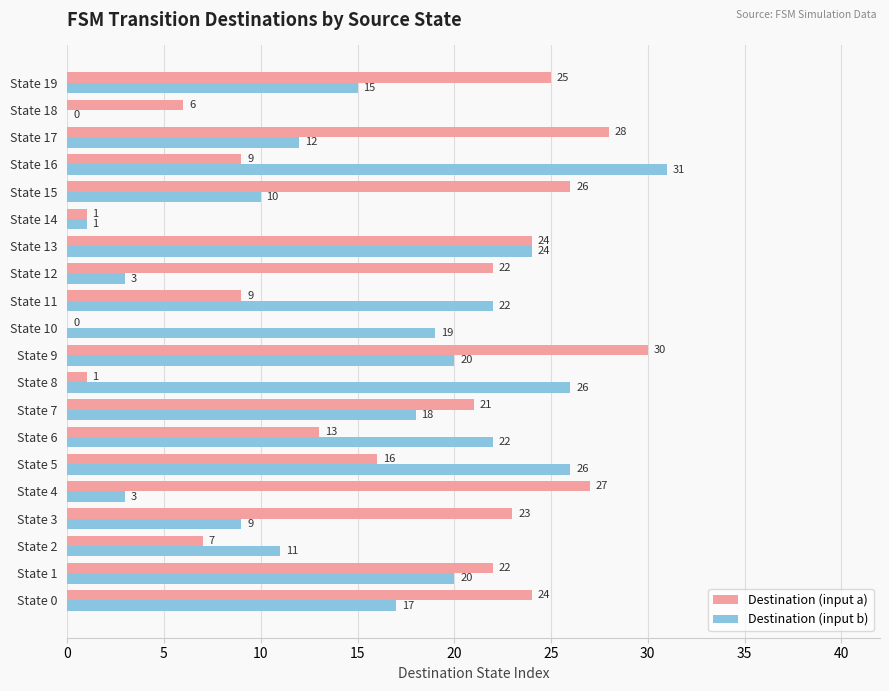

Between State 9 and State 14, which series saw the biggest shift?

Destination (input a)